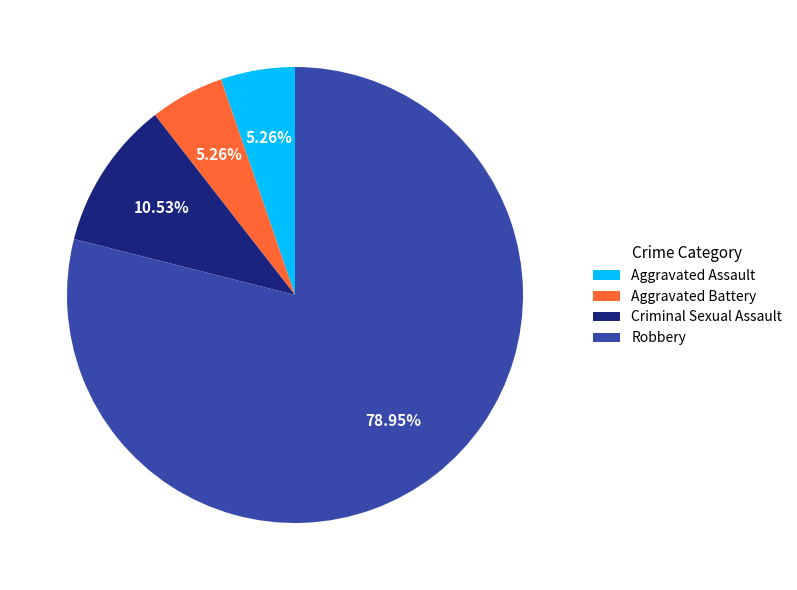

To the nearest percent, what is the difference between the largest and smallest slice percentages?

74%